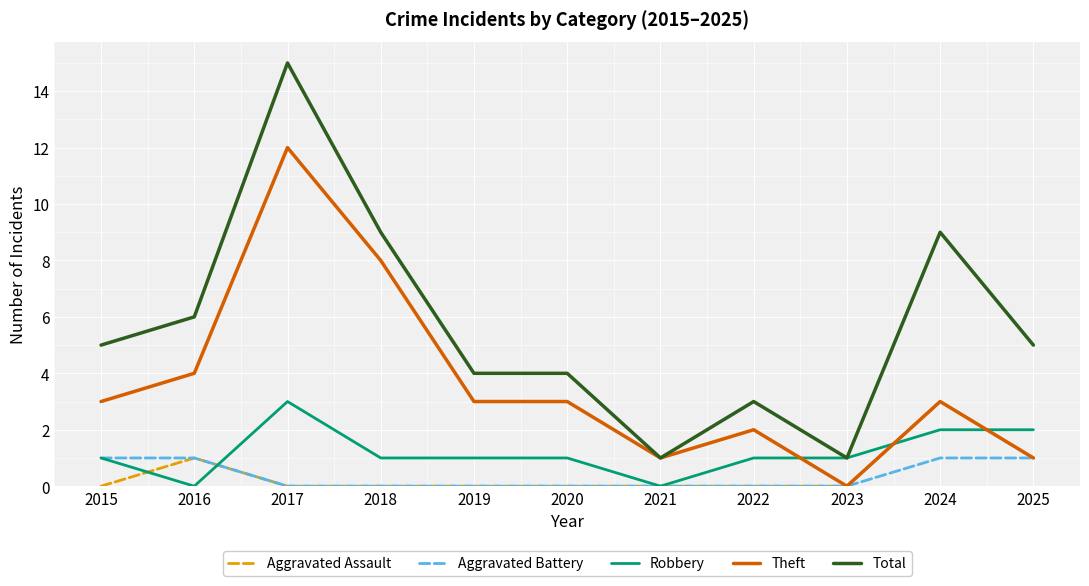

Reading left to right, transcribe all the data shown in this chart.

Aggravated Assault: 0	1	0	0	0	0	0	0	0	3	1
Aggravated Battery: 1	1	0	0	0	0	0	0	0	1	1
Robbery: 1	0	3	1	1	1	0	1	1	2	2
Theft: 3	4	12	8	3	3	1	2	0	3	1
Total: 5	6	15	9	4	4	1	3	1	9	5